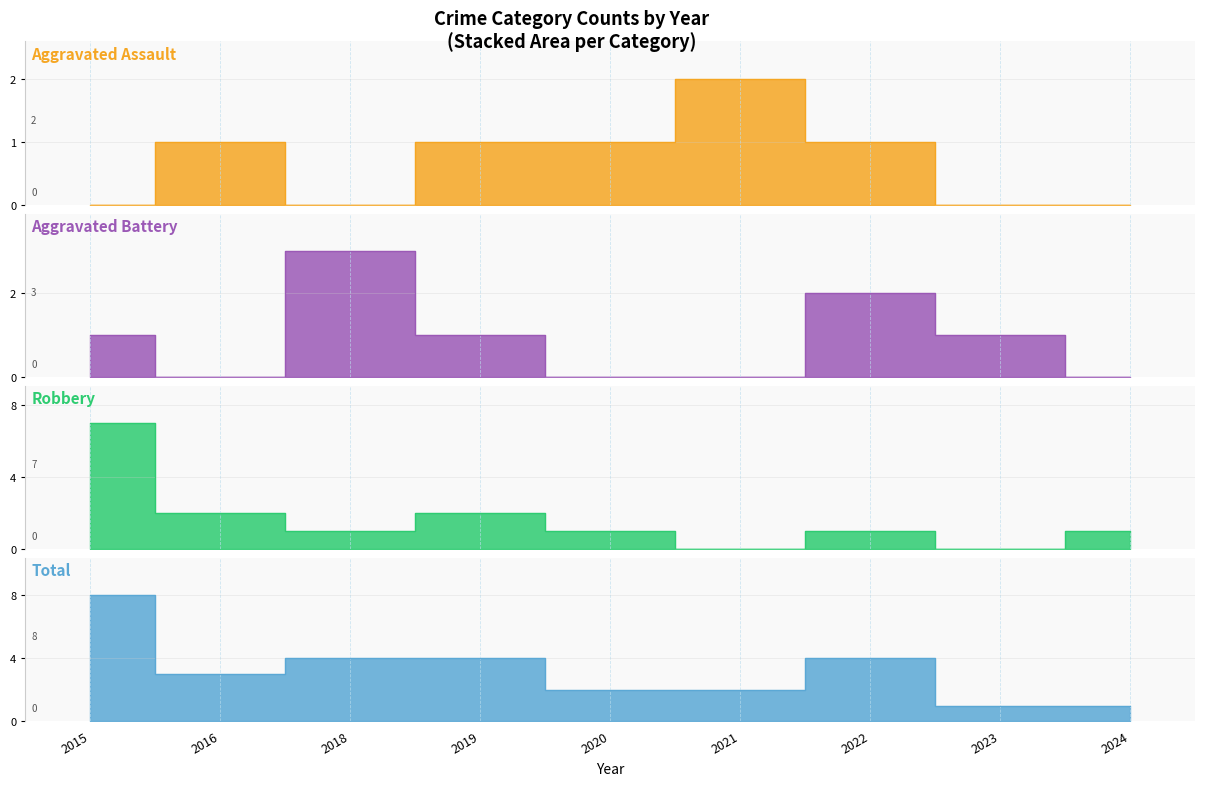

The value of Aggravated Assault at 2022 is 1. True or false?

True